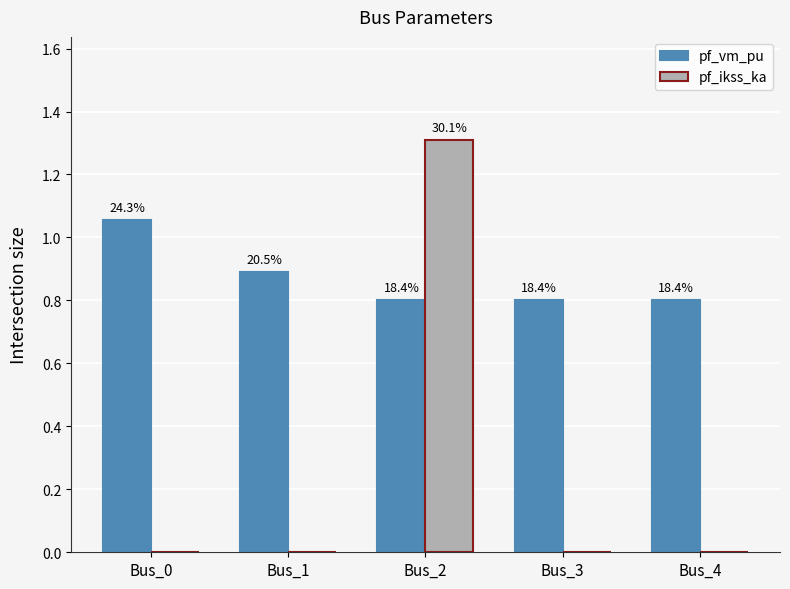

Rank the series by their average value, from highest to lowest.

pf_vm_pu, pf_ikss_ka